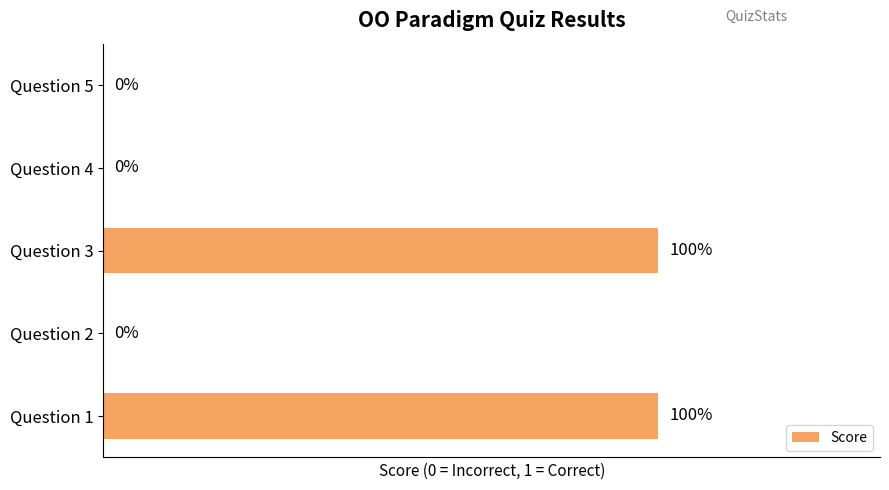

What is the greatest value displayed?

1